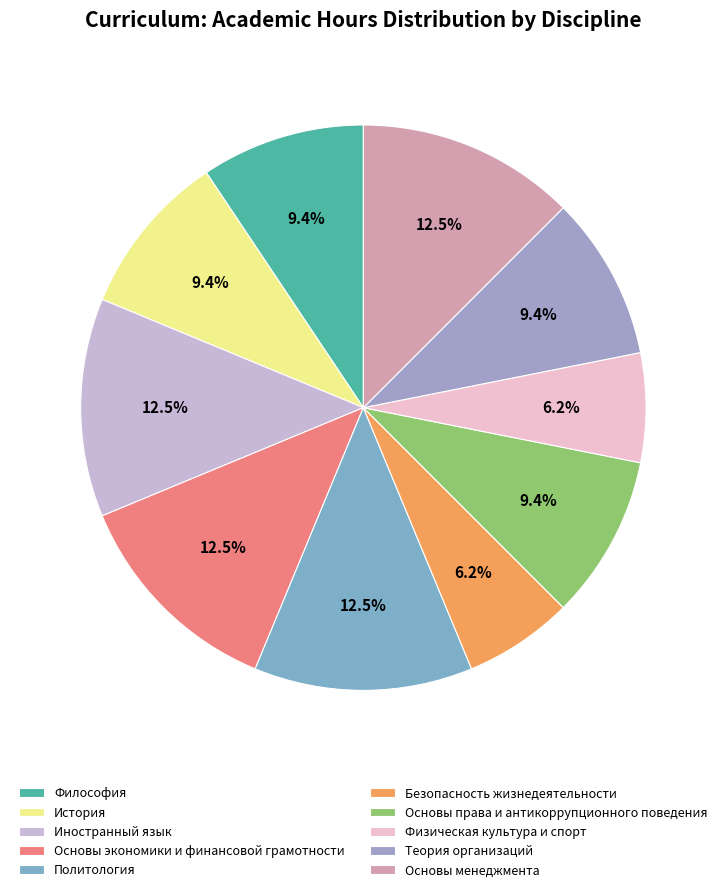

Count the number of slices in the pie.

10